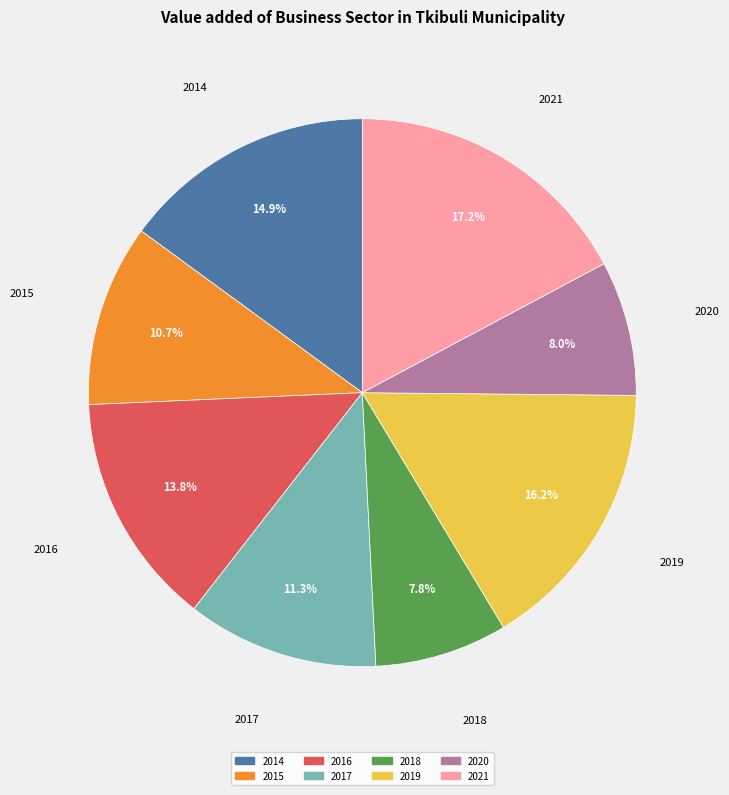

To the nearest percent, what is the combined percentage of 2021 and 2018?

25%